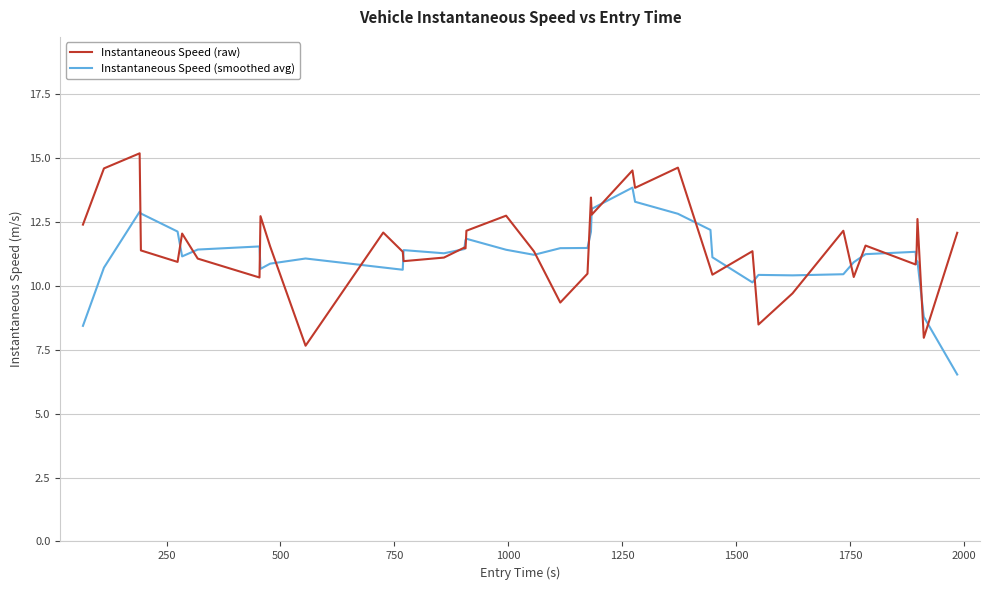

What is the maximum value shown in the chart?

15.2